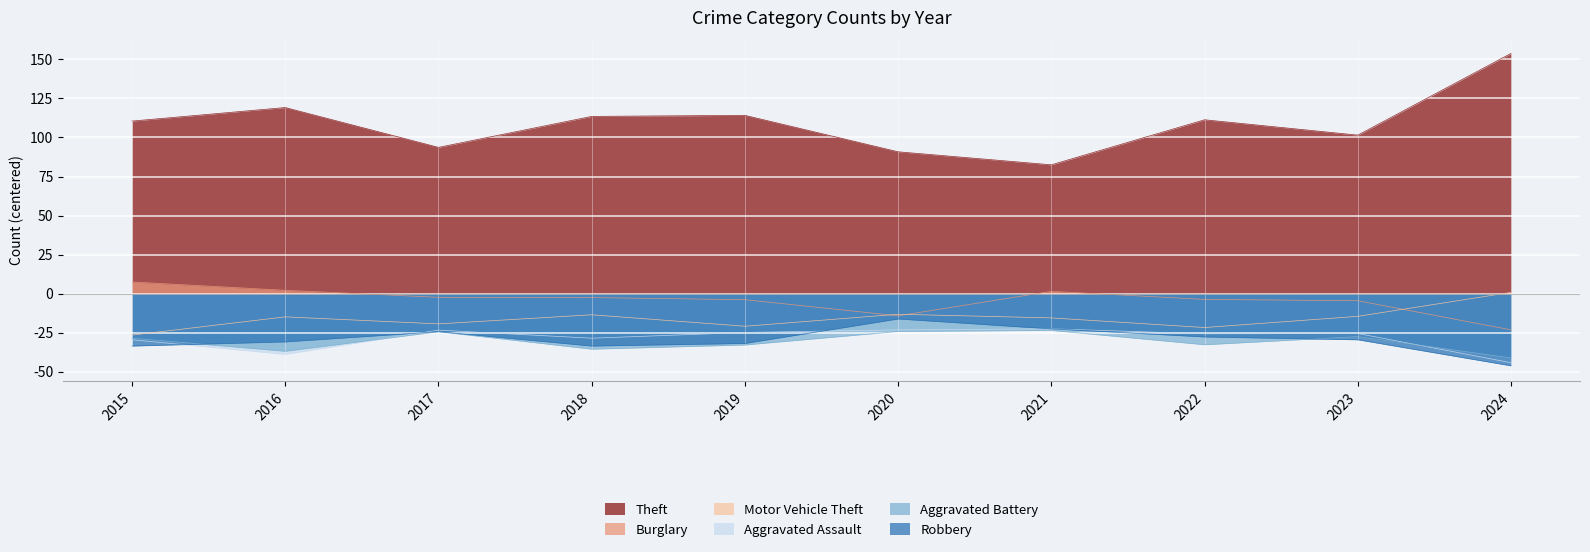

How many series are shown in this chart?

6